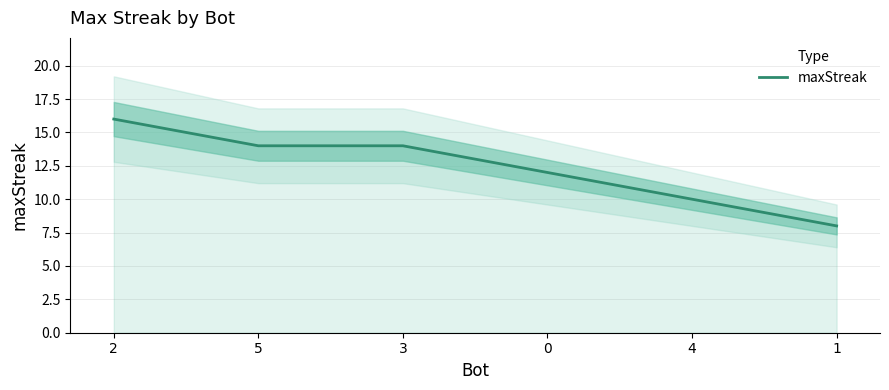

What is the difference between the maximum and minimum values?

8